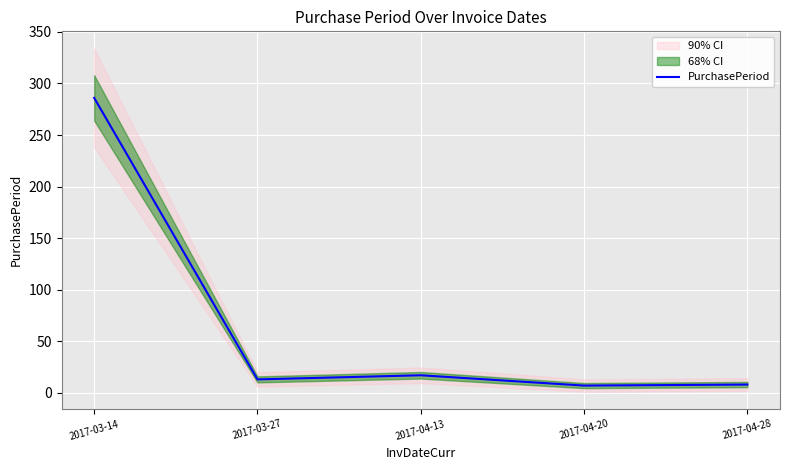

List the labels in order of value, largest first.

2017-03-14, 2017-04-13, 2017-03-27, 2017-04-28, 2017-04-20